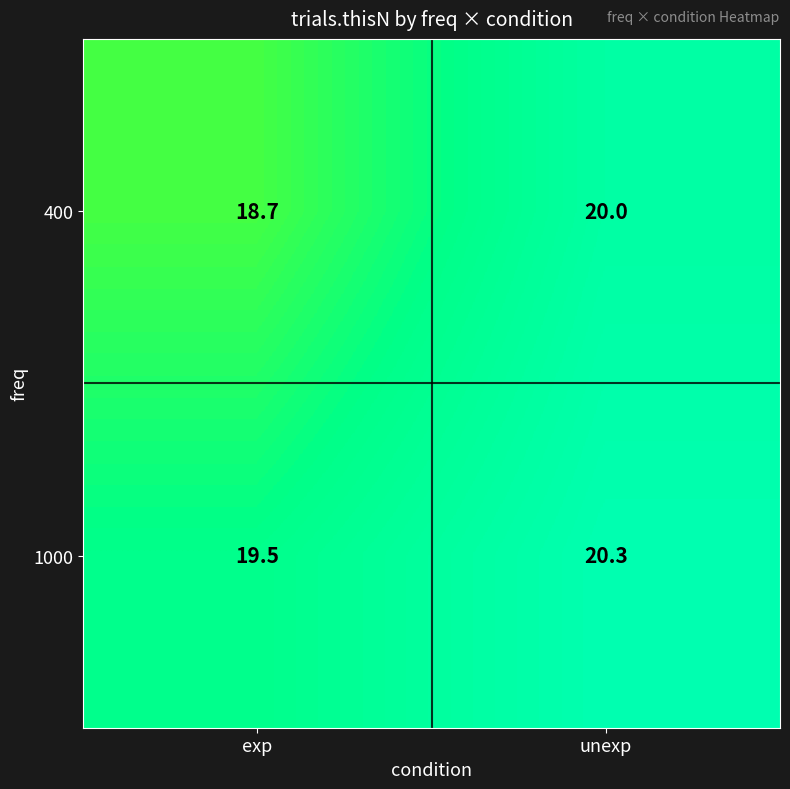

List the series in order of their peak value, highest first.

1000, 400